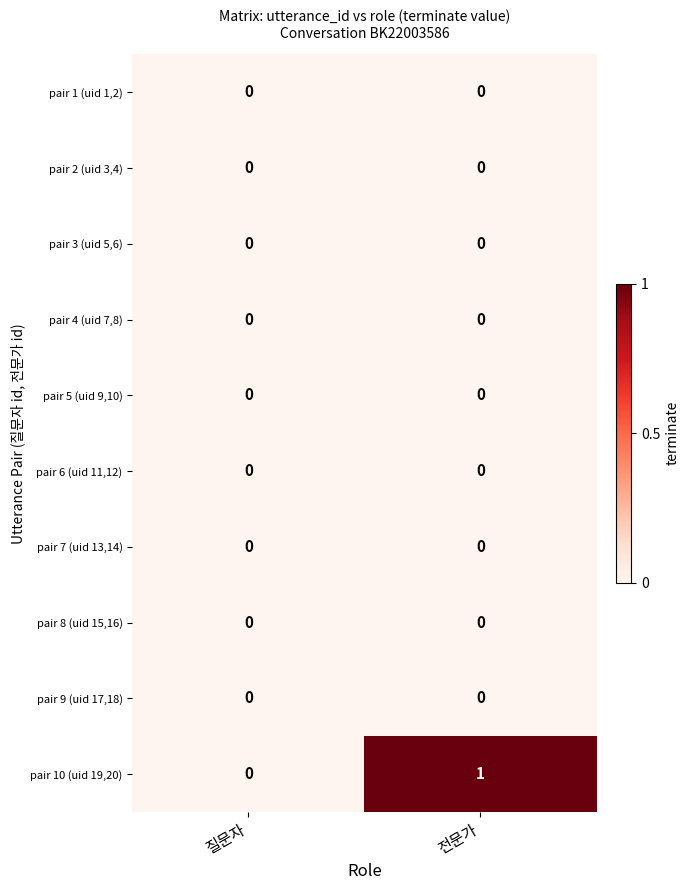

Which series changed the most between 질문자 and 전문가?

pair 10 (uid 19,20)